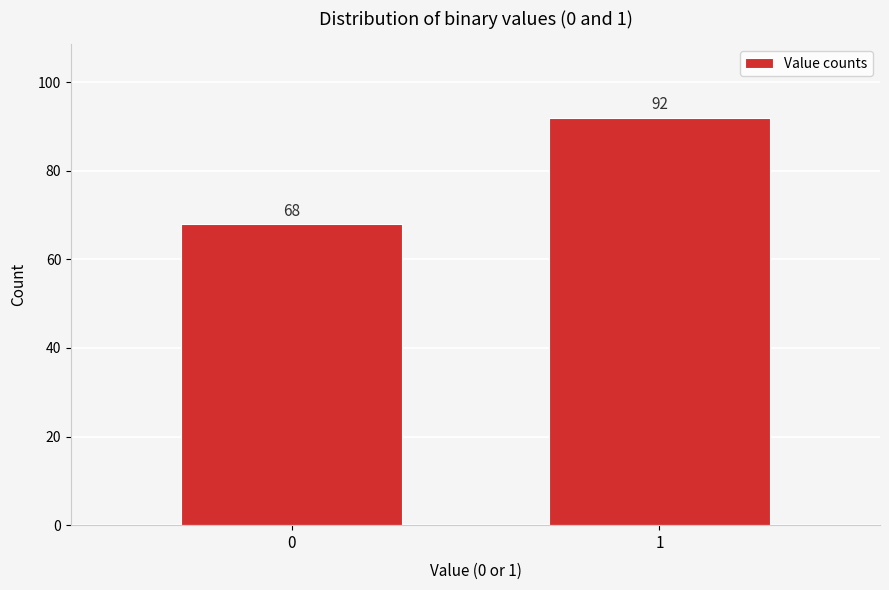

Reading left to right, extract all data points from this chart.

68	92